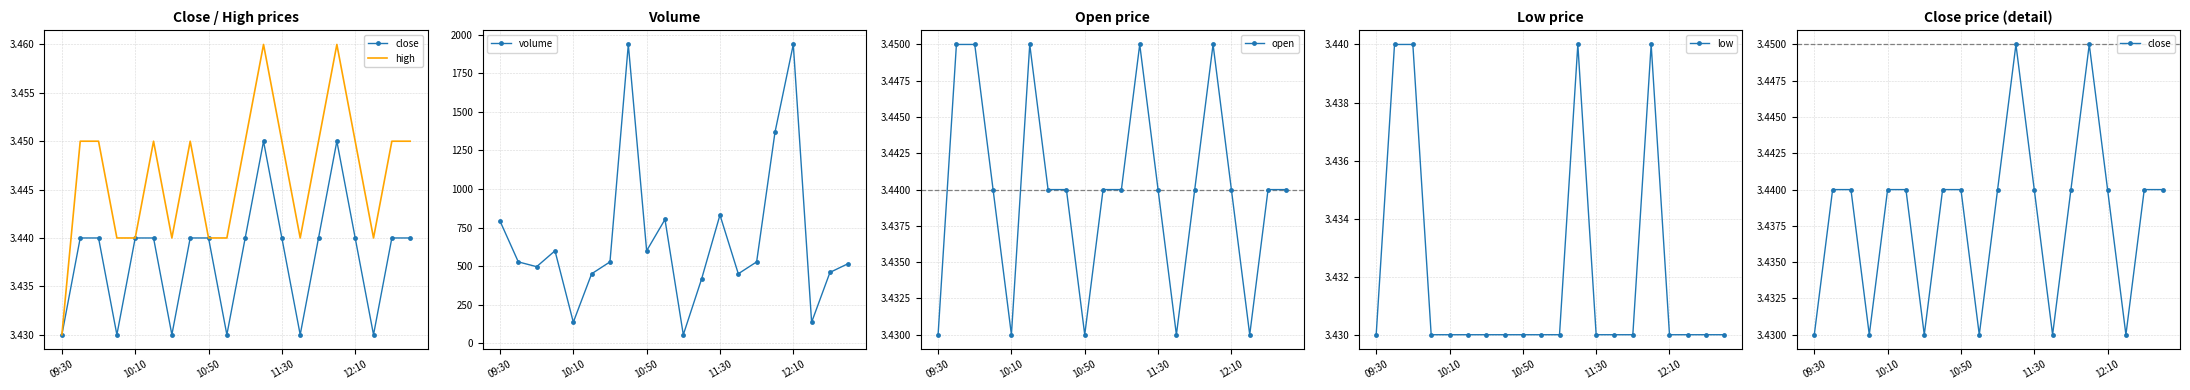

True or false: volume has more than 0 interior local peaks.

True